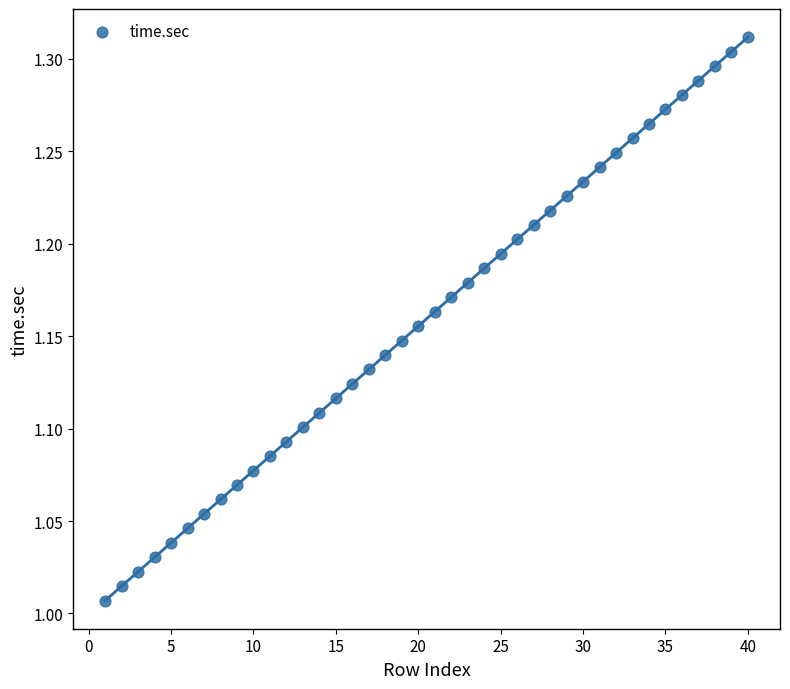

What is the range of X values (max minus min)?

39.0